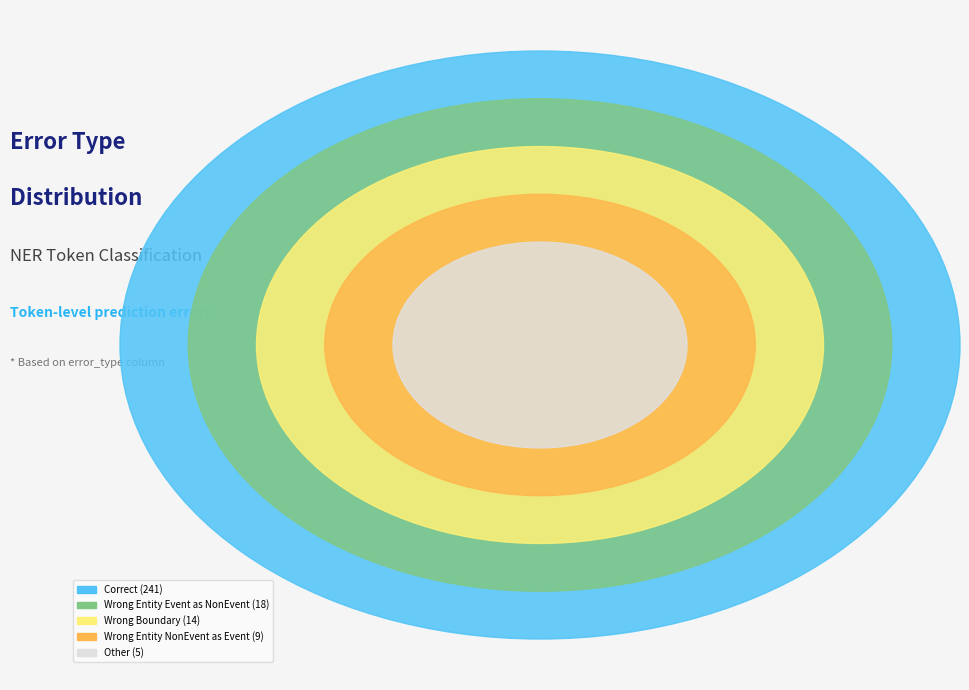

To the nearest percent, what is the average slice percentage?

20%